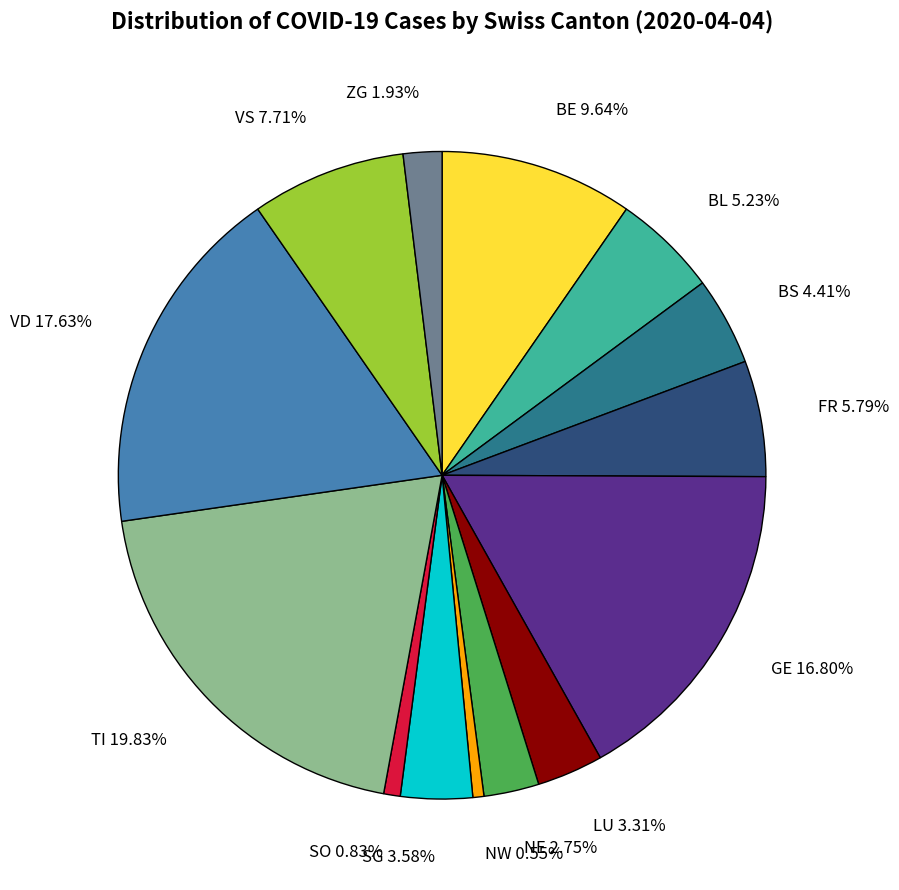

Count the number of slices in the pie.

14